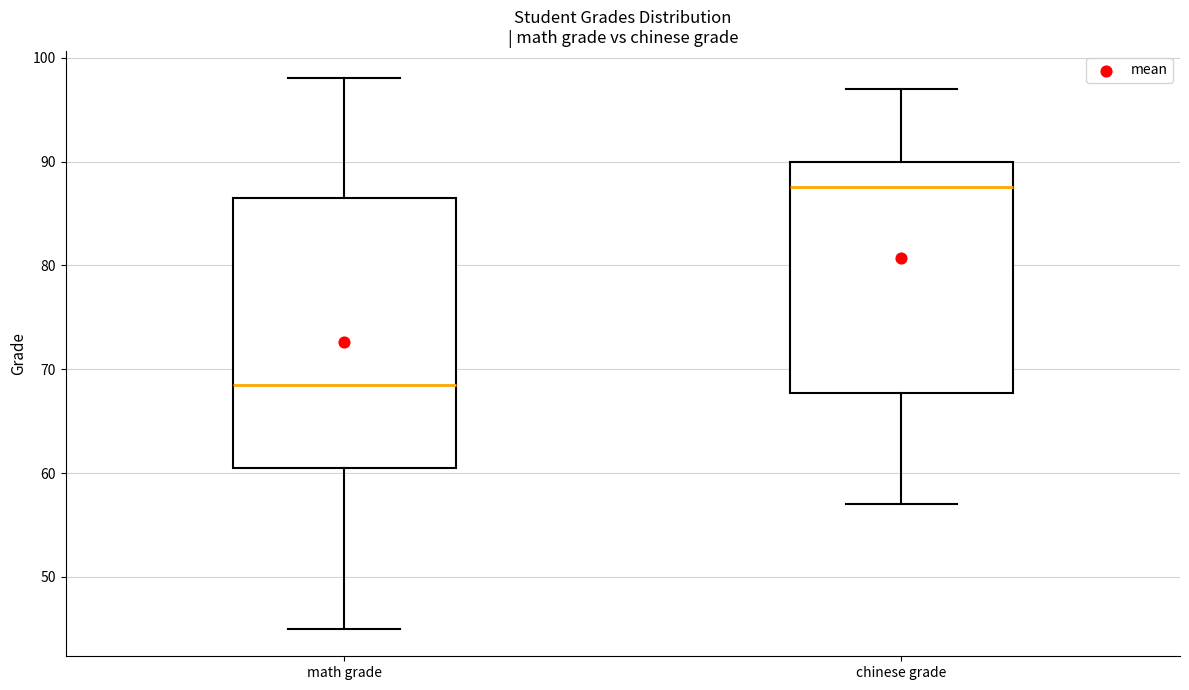

Comparing the boxes themselves (not the whiskers), which one is the tallest?

math grade